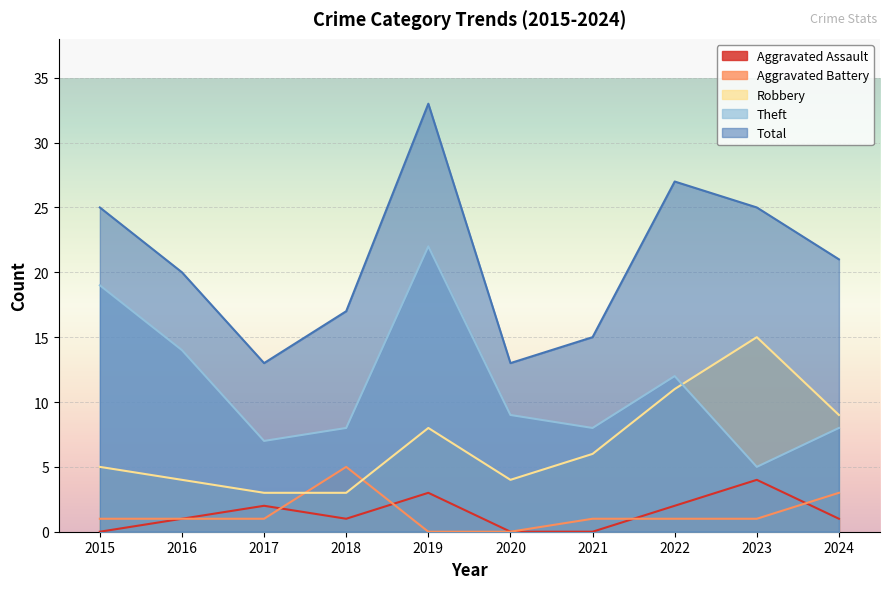

List the labels in order of Robbery value, smallest first.

2017, 2018, 2016, 2020, 2015, 2021, 2019, 2024, 2022, 2023